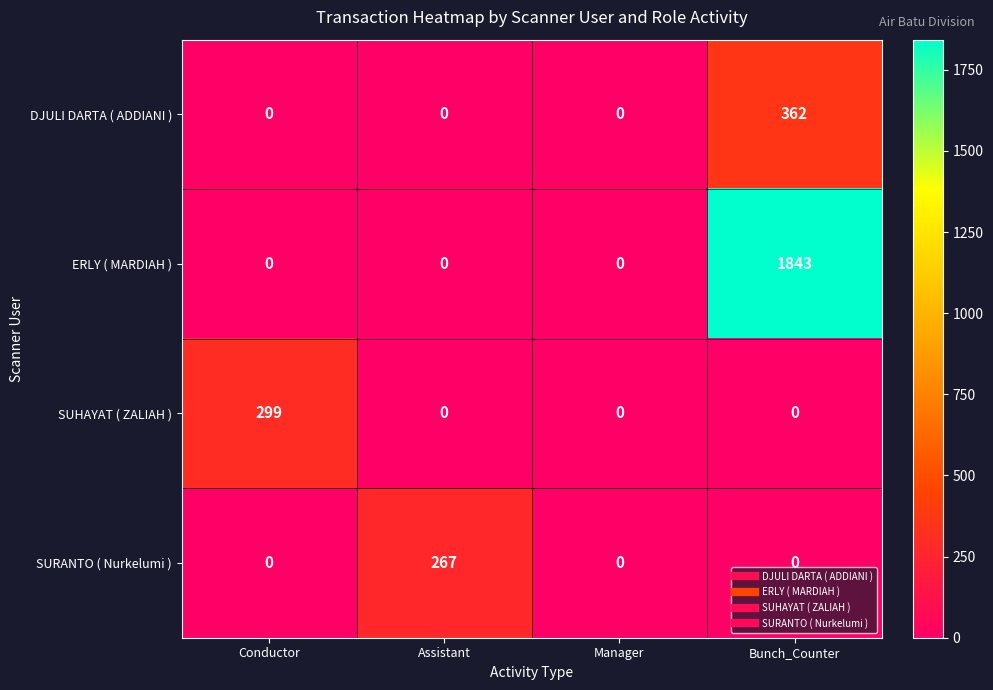

Reading left to right, what are all the values shown in this chart?

DJULI DARTA ( ADDIANI ): 0	0	0	362
ERLY ( MARDIAH ): 0	0	0	1843
SUHAYAT ( ZALIAH ): 299	0	0	0
SURANTO ( Nurkelumi ): 0	267	0	0